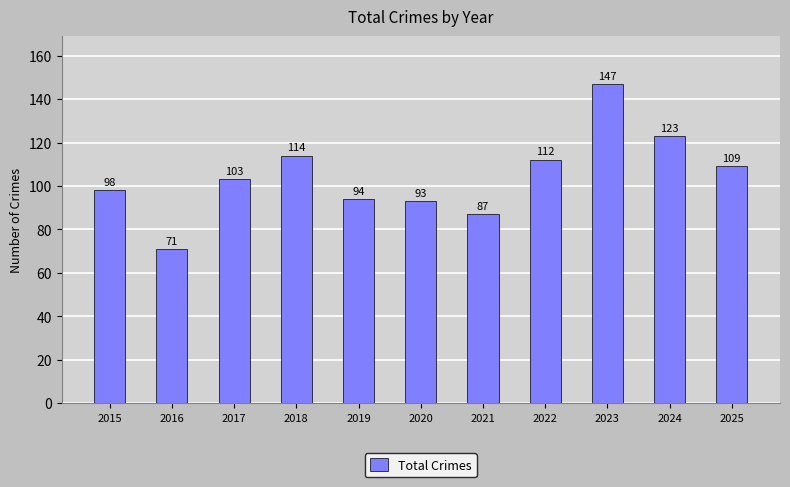

Reading left to right, list all the values displayed in this chart.

98	71	103	114	94	93	87	112	147	123	109